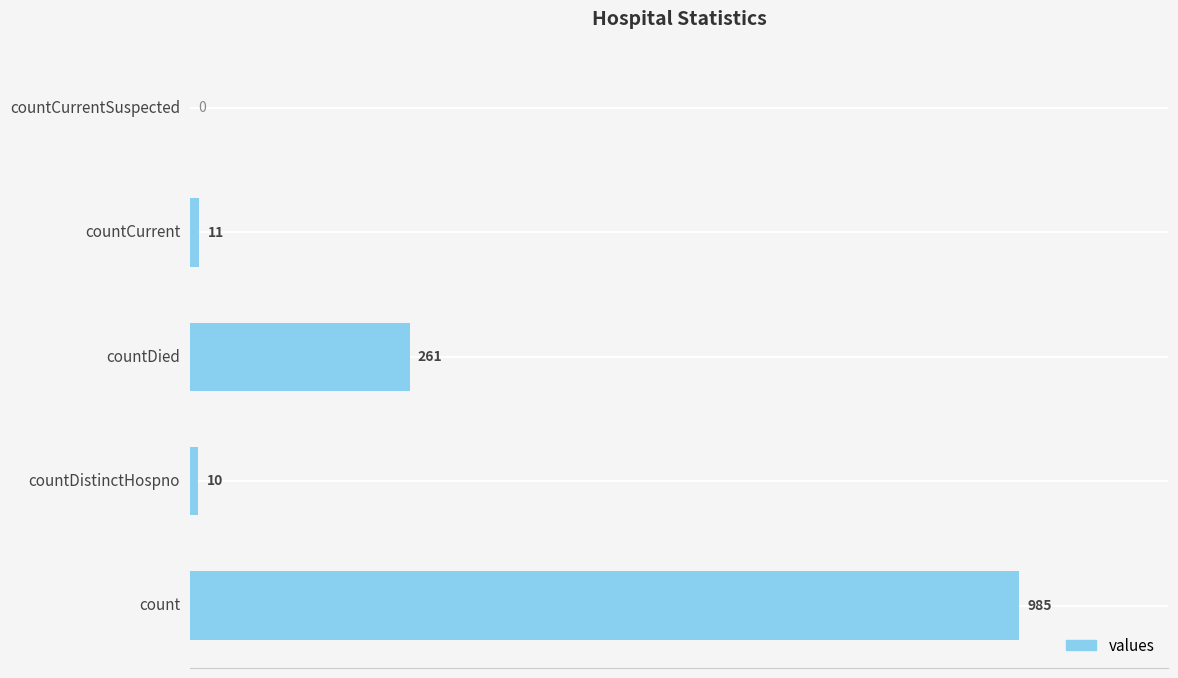

Reading bottom to top, extract all data points from this chart.

count=985	countDistinctHospno=10	countDied=261	countCurrent=11	countCurrentSuspected=0